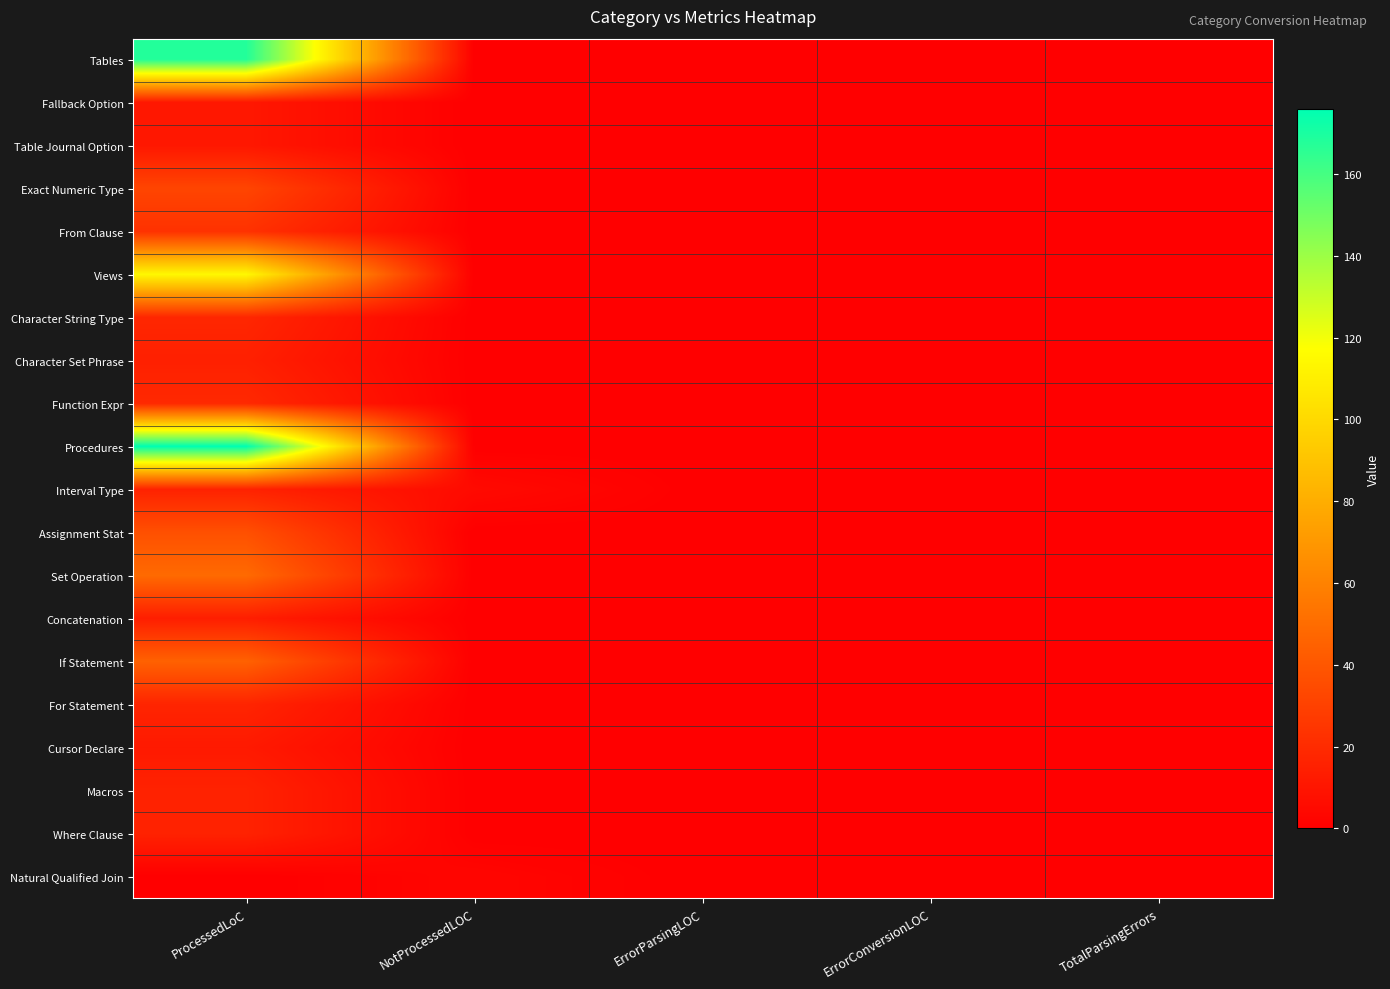

Rank the series at ProcessedLoC from lowest to highest value.

Natural Qualified Join, Fallback Option, Table Journal Option, Cursor Declare, Concatenation, Character Set Phrase, Interval Type, Macros, Where Clause, For Statement, Character String Type, Function Expr, From Clause, Exact Numeric Type, Assignment Stat, If Statement, Set Operation, Views, Tables, Procedures